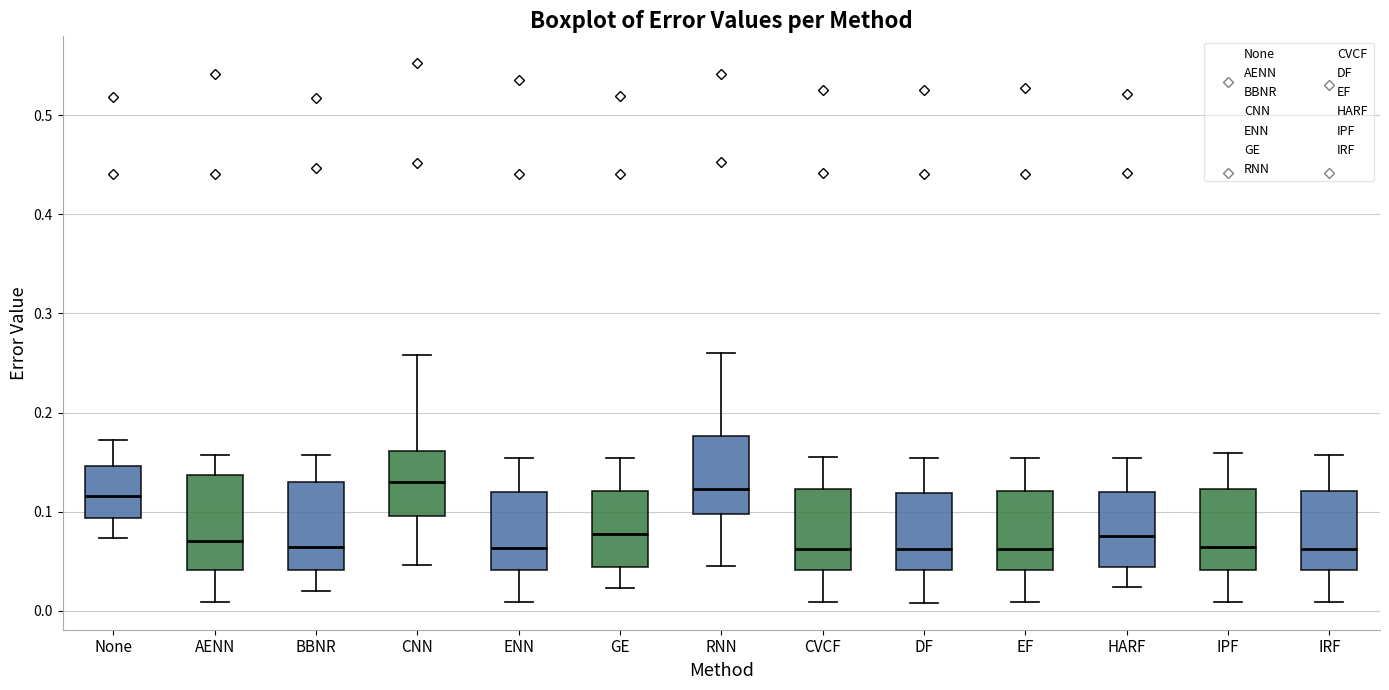

Reading left to right, read every box against the y-axis: the position of its median line, the range the box covers, and the ends of its whiskers. The values are not printed on the chart, so give them approximately, as read against the axis.

None: median 0.12, box 0.09 to 0.15, whiskers 0.07 to 0.17
AENN: median 0.07, box 0.04 to 0.14, whiskers 0.01 to 0.16
BBNR: median 0.06, box 0.04 to 0.13, whiskers 0.02 to 0.16
CNN: median 0.13, box 0.10 to 0.16, whiskers 0.05 to 0.26
ENN: median 0.06, box 0.04 to 0.12, whiskers 0.01 to 0.15
GE: median 0.08, box 0.04 to 0.12, whiskers 0.02 to 0.15
RNN: median 0.12, box 0.10 to 0.18, whiskers 0.05 to 0.26
CVCF: median 0.06, box 0.04 to 0.12, whiskers 0.01 to 0.15
DF: median 0.06, box 0.04 to 0.12, whiskers 0.01 to 0.15
EF: median 0.06, box 0.04 to 0.12, whiskers 0.01 to 0.15
HARF: median 0.08, box 0.04 to 0.12, whiskers 0.02 to 0.15
IPF: median 0.06, box 0.04 to 0.12, whiskers 0.01 to 0.16
IRF: median 0.06, box 0.04 to 0.12, whiskers 0.01 to 0.16